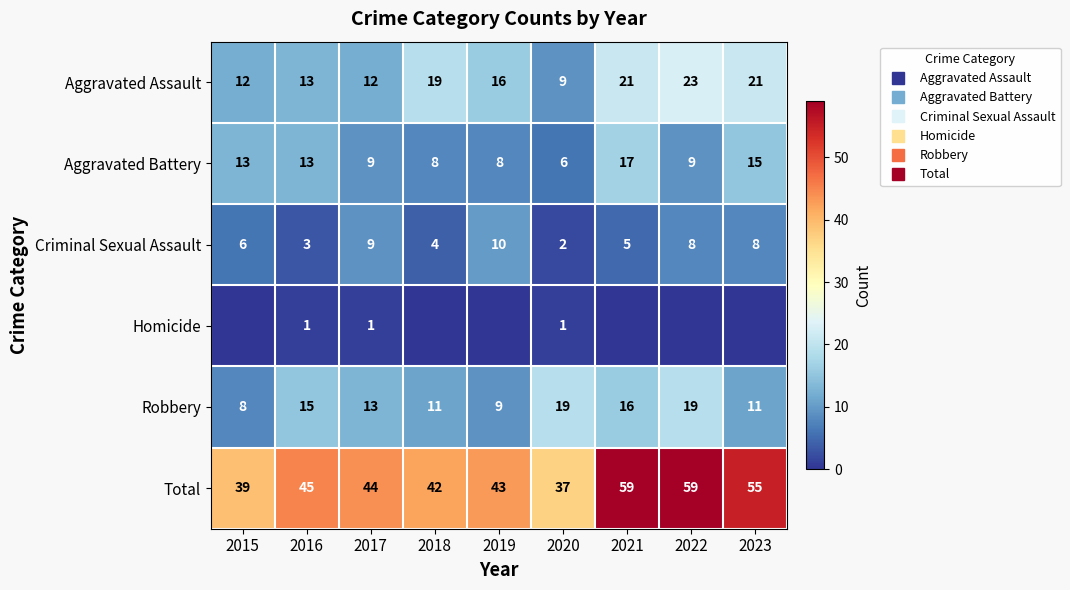

Is the value of Aggravated Battery at 2021 greater than the value of Robbery at 2016?

Yes